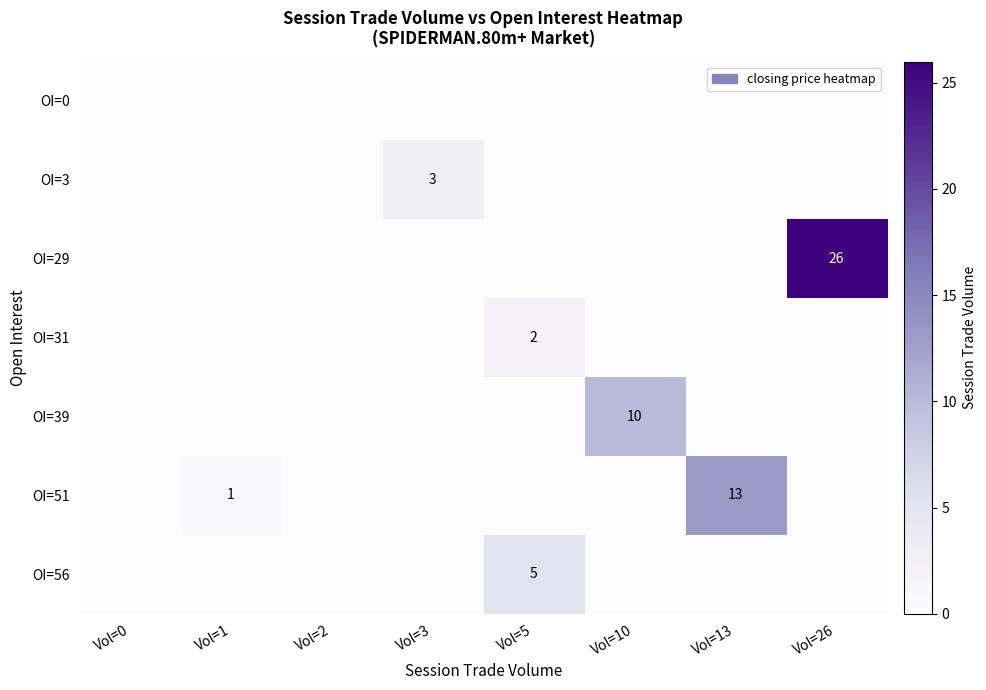

The OI=31 series shows 2 at Vol=5. True or false?

True